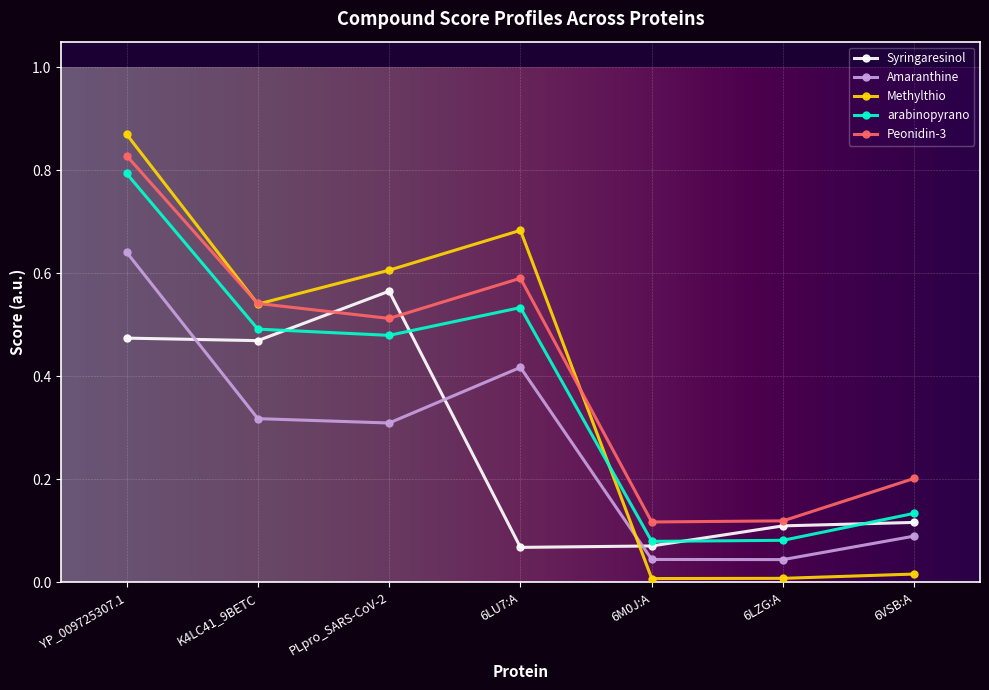

Which series ends up on top after the final intersection of Syringaresinol and Amaranthine?

Syringaresinol